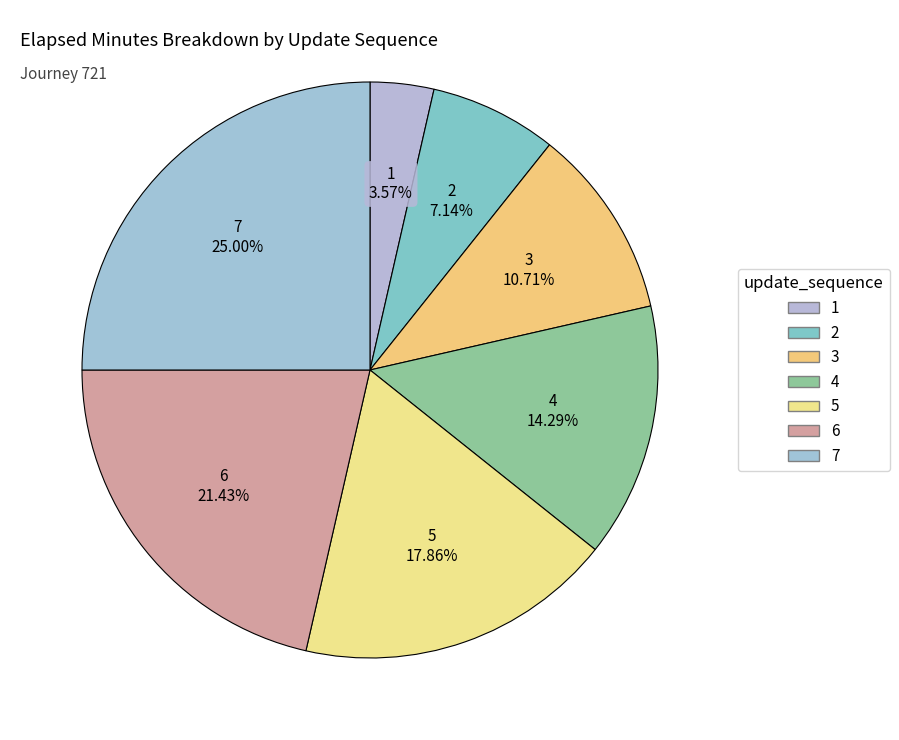

How many slices are in this pie chart?

7